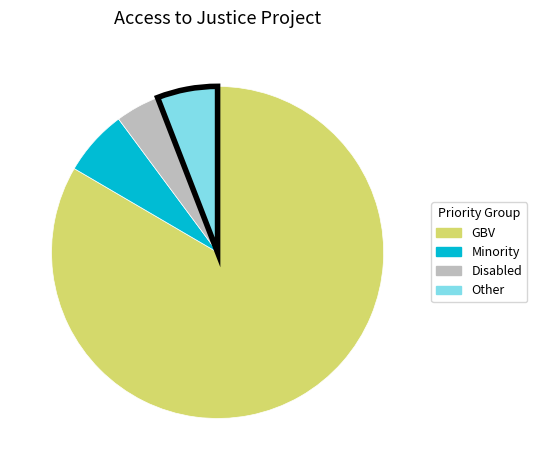

Is it true that Minority is 6% of the pie?

True